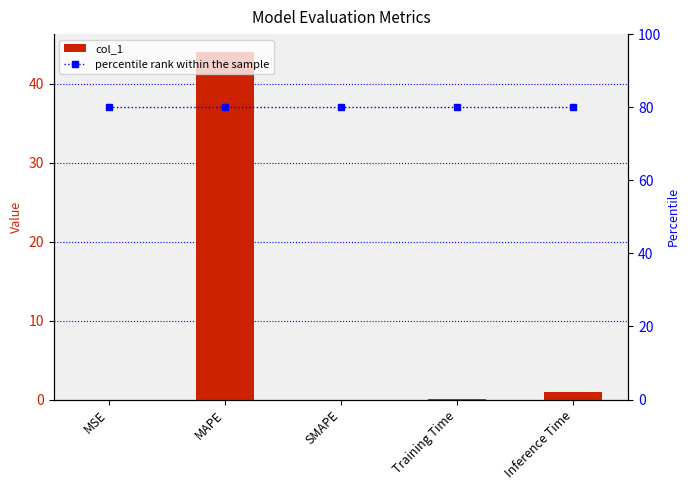

What is the spread (max minus min) of values at Training Time?

79.9